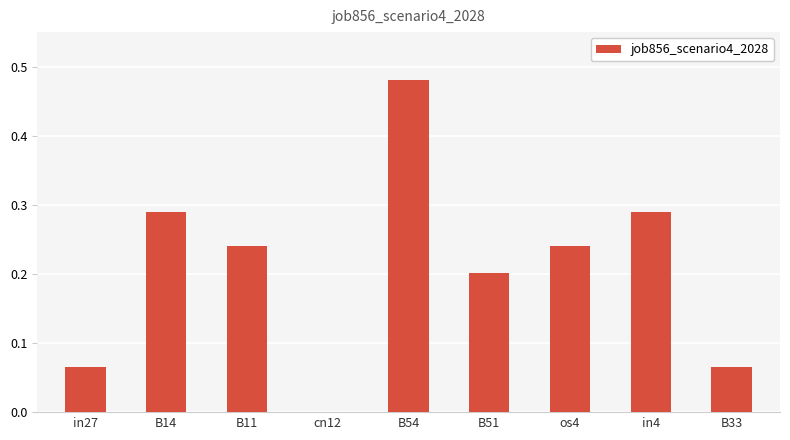

What is the change in value from in27 to cn12?

-0.1